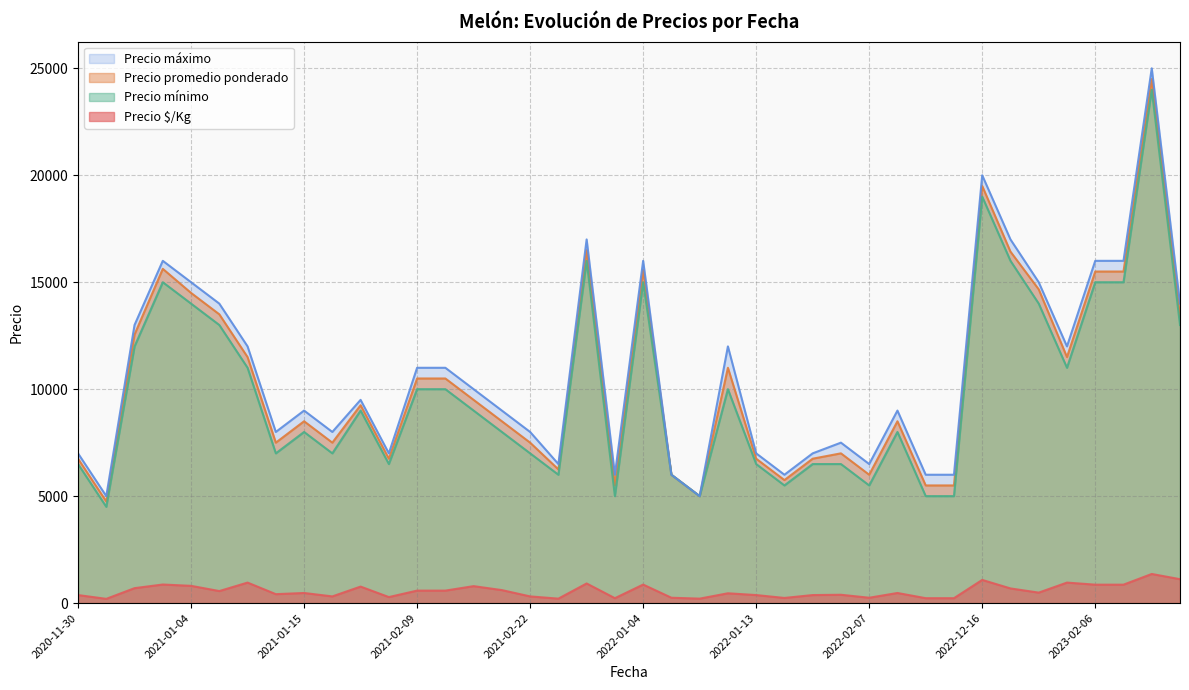

True or false: Precio promedio ponderado and Precio $/Kg intersect in this chart.

False